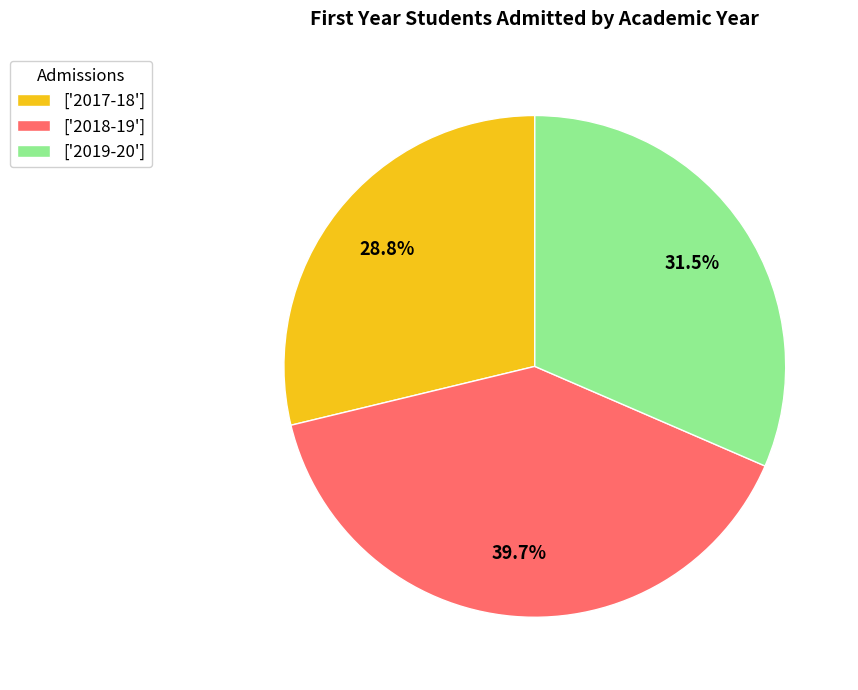

To the nearest percent, what is the average slice percentage?

33%